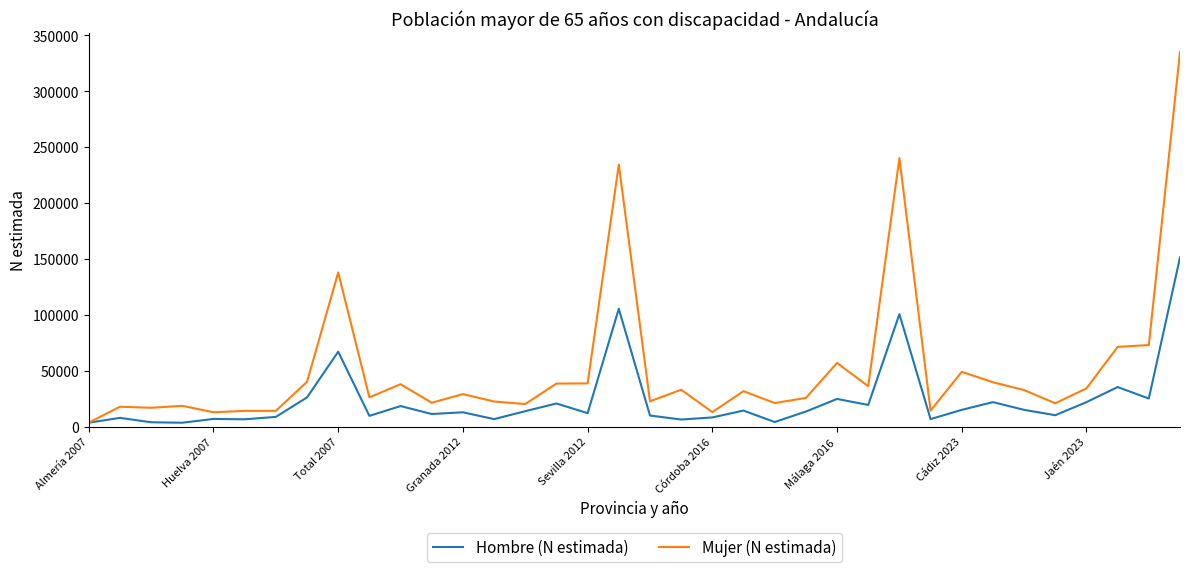

List the series in order of their peak value, highest first.

Mujer (N estimada), Hombre (N estimada)